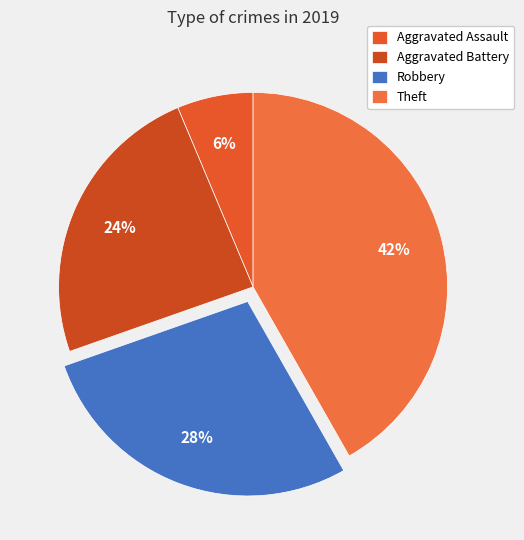

Is there a majority slice in this chart?

No